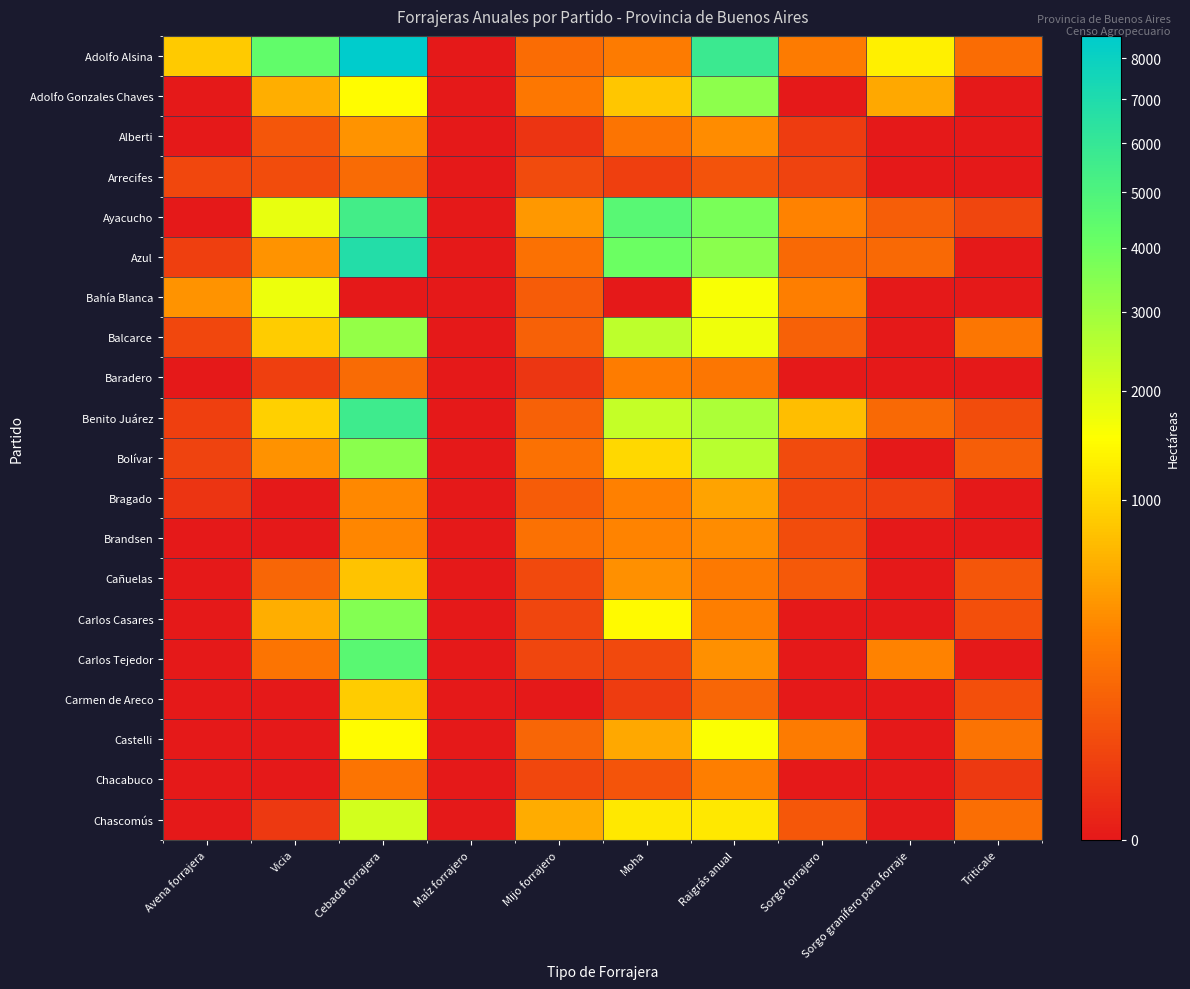

Reading right to left, what are all the values shown in this chart?

Adolfo Alsina: Triticale=164.0	Sorgo granífero para forraje=1309.0	Sorgo forrajero=246.0	Raigrás anual=5763.0	Moha=246.5	Mijo forrajero=162.0	Maíz forrajero=0.0	Cebada forrajera=8588.0	Vicia=4326.0	Avena forrajera=854.0
Adolfo Gonzales Chaves: Triticale=0.0	Sorgo granífero para forraje=533.6	Sorgo forrajero=0.0	Raigrás anual=3358.5	Moha=817.0	Mijo forrajero=220.2	Maíz forrajero=0.0	Cebada forrajera=1470.6	Vicia=580.0	Avena forrajera=0.0
Alberti: Triticale=0.0	Sorgo granífero para forraje=0.0	Sorgo forrajero=20.0	Raigrás anual=342.5	Moha=205.0	Mijo forrajero=10.0	Maíz forrajero=0.0	Cebada forrajera=395.0	Vicia=73.0	Avena forrajera=0.0
Arrecifes: Triticale=0.0	Sorgo granífero para forraje=0.0	Sorgo forrajero=30.0	Raigrás anual=65.0	Moha=25.0	Mijo forrajero=45.0	Maíz forrajero=0.0	Cebada forrajera=158.0	Vicia=50.0	Avena forrajera=40.0
Ayacucho: Triticale=35.0	Sorgo granífero para forraje=100.0	Sorgo forrajero=287.0	Raigrás anual=3743.9	Moha=4684.0	Mijo forrajero=421.0	Maíz forrajero=0.0	Cebada forrajera=5436.7	Vicia=1814.0	Avena forrajera=0.0
Azul: Triticale=0.0	Sorgo granífero para forraje=152.0	Sorgo forrajero=151.0	Raigrás anual=3382.6	Moha=4023.0	Mijo forrajero=192.0	Maíz forrajero=0.0	Cebada forrajera=6812.5	Vicia=390.0	Avena forrajera=25.0
Bahía Blanca: Triticale=0.0	Sorgo granífero para forraje=0.0	Sorgo forrajero=261.0	Raigrás anual=1604.0	Moha=0.0	Mijo forrajero=95.0	Maíz forrajero=0.0	Cebada forrajera=0.0	Vicia=1748.0	Avena forrajera=392.0
Balcarce: Triticale=210.0	Sorgo granífero para forraje=0.0	Sorgo forrajero=115.0	Raigrás anual=1730.2	Moha=2479.0	Mijo forrajero=113.0	Maíz forrajero=0.0	Cebada forrajera=3194.8	Vicia=868.0	Avena forrajera=38.0
Baradero: Triticale=0.0	Sorgo granífero para forraje=0.0	Sorgo forrajero=0.0	Raigrás anual=218.0	Moha=249.0	Mijo forrajero=12.0	Maíz forrajero=0.0	Cebada forrajera=153.0	Vicia=25.0	Avena forrajera=0.0
Benito Juárez: Triticale=50.0	Sorgo granífero para forraje=150.0	Sorgo forrajero=728.0	Raigrás anual=2742.0	Moha=2368.0	Mijo forrajero=115.0	Maíz forrajero=0.0	Cebada forrajera=5637.7	Vicia=909.0	Avena forrajera=24.0
Bolívar: Triticale=103.0	Sorgo granífero para forraje=0.0	Sorgo forrajero=45.0	Raigrás anual=2546.7	Moha=1005.0	Mijo forrajero=188.0	Maíz forrajero=0.0	Cebada forrajera=3400.5	Vicia=379.0	Avena forrajera=30.0
Bragado: Triticale=0.0	Sorgo granífero para forraje=24.0	Sorgo forrajero=40.0	Raigrás anual=499.0	Moha=277.0	Mijo forrajero=98.0	Maíz forrajero=0.0	Cebada forrajera=314.0	Vicia=0.0	Avena forrajera=10.0
Brandsen: Triticale=0.0	Sorgo granífero para forraje=0.0	Sorgo forrajero=48.0	Raigrás anual=339.0	Moha=291.0	Mijo forrajero=187.0	Maíz forrajero=0.0	Cebada forrajera=310.0	Vicia=0.0	Avena forrajera=0.0
Cañuelas: Triticale=75.0	Sorgo granífero para forraje=0.0	Sorgo forrajero=85.0	Raigrás anual=229.0	Moha=361.0	Mijo forrajero=42.0	Maíz forrajero=0.0	Cebada forrajera=781.0	Vicia=135.0	Avena forrajera=0.0
Carlos Casares: Triticale=57.0	Sorgo granífero para forraje=0.0	Sorgo forrajero=0.0	Raigrás anual=266.0	Moha=1436.0	Mijo forrajero=37.0	Maíz forrajero=0.0	Cebada forrajera=3525.0	Vicia=585.0	Avena forrajera=0.0
Carlos Tejedor: Triticale=0.0	Sorgo granífero para forraje=285.0	Sorgo forrajero=0.0	Raigrás anual=369.0	Moha=43.0	Mijo forrajero=37.0	Maíz forrajero=0.0	Cebada forrajera=4582.0	Vicia=204.0	Avena forrajera=0.0
Carmen de Areco: Triticale=56.0	Sorgo granífero para forraje=0.0	Sorgo forrajero=0.0	Raigrás anual=137.0	Moha=20.0	Mijo forrajero=0.0	Maíz forrajero=0.0	Cebada forrajera=868.5	Vicia=0.0	Avena forrajera=0.0
Castelli: Triticale=195.0	Sorgo granífero para forraje=0.0	Sorgo forrajero=246.0	Raigrás anual=1562.0	Moha=532.0	Mijo forrajero=135.0	Maíz forrajero=0.0	Cebada forrajera=1483.0	Vicia=0.0	Avena forrajera=0.0
Chacabuco: Triticale=15.0	Sorgo granífero para forraje=0.0	Sorgo forrajero=0.0	Raigrás anual=266.0	Moha=72.0	Mijo forrajero=40.0	Maíz forrajero=0.0	Cebada forrajera=204.0	Vicia=0.0	Avena forrajera=0.0
Chascomús: Triticale=171.0	Sorgo granífero para forraje=0.0	Sorgo forrajero=82.0	Raigrás anual=1205.0	Moha=1196.0	Mijo forrajero=565.0	Maíz forrajero=0.0	Cebada forrajera=2114.0	Vicia=15.0	Avena forrajera=0.0